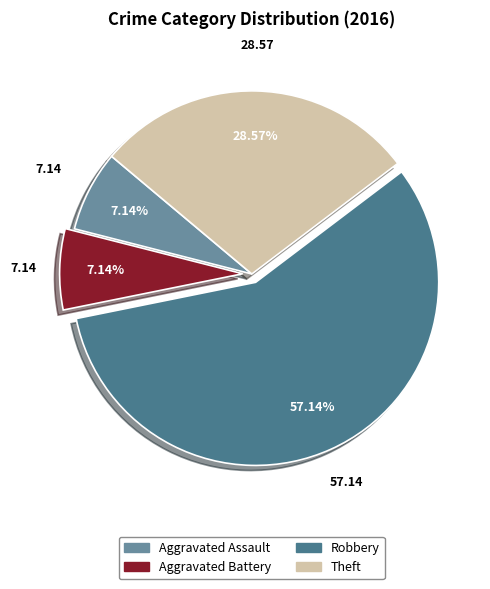

Does any single category account for the majority?

Yes